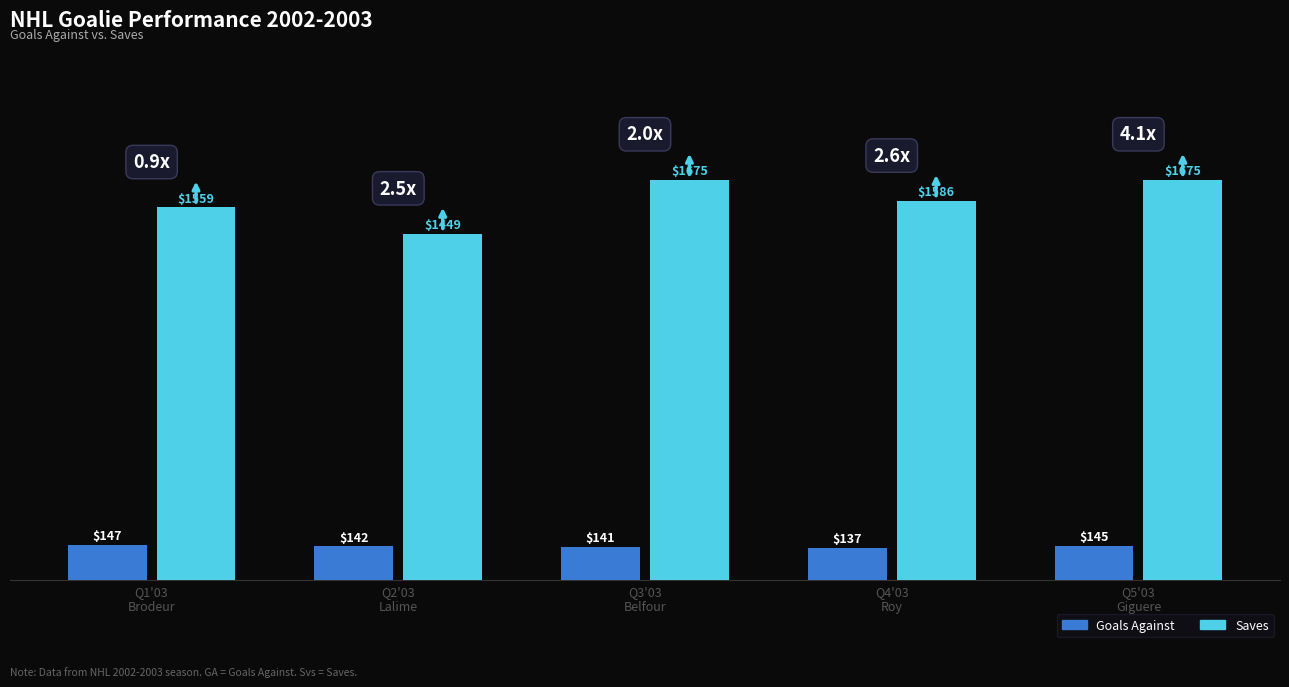

At which category is the sum across all series the highest?

Q5'03
Giguere